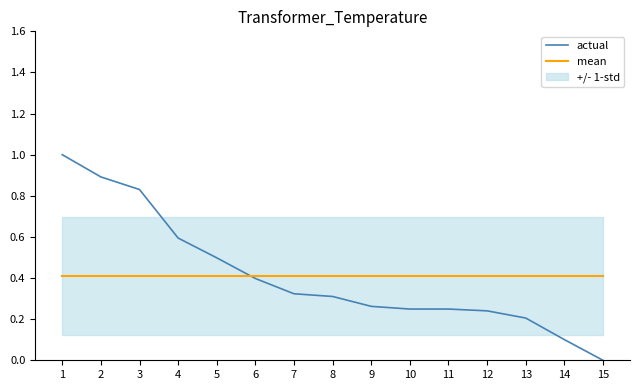

At which category does the chart reach its peak across all series?

1